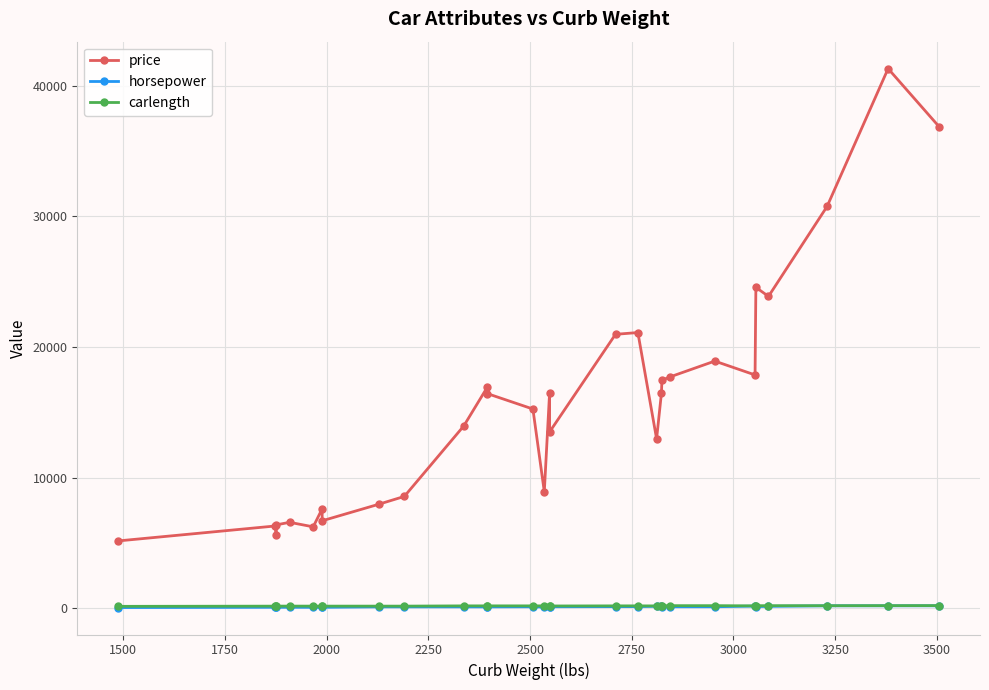

What is the sum of all price values?

469359.0